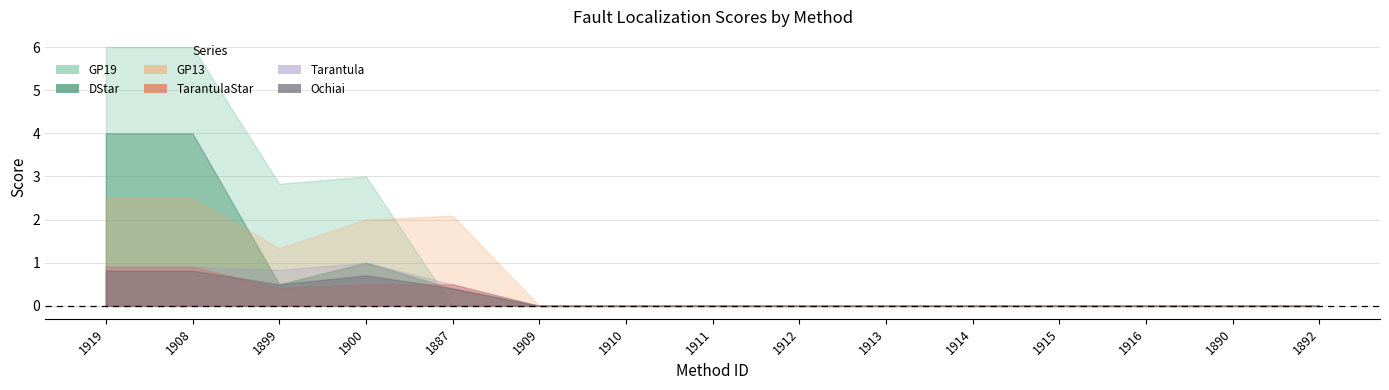

What is the approximate value of GP19 at 1908?

6.0